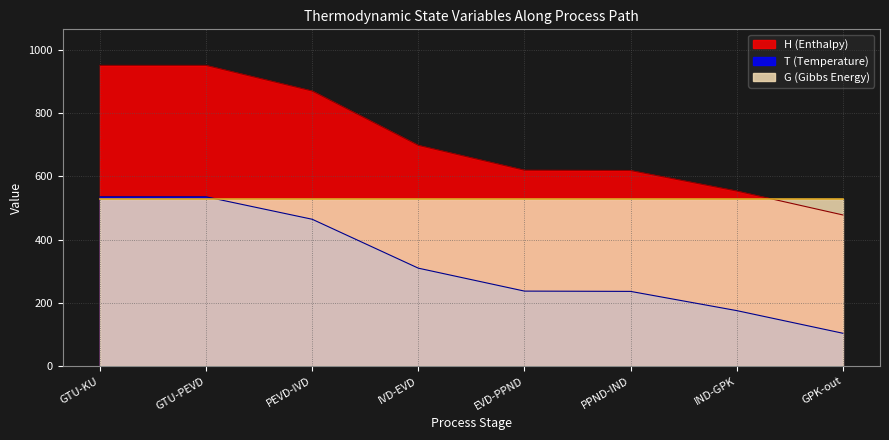

How many lines are shown in the chart?

3